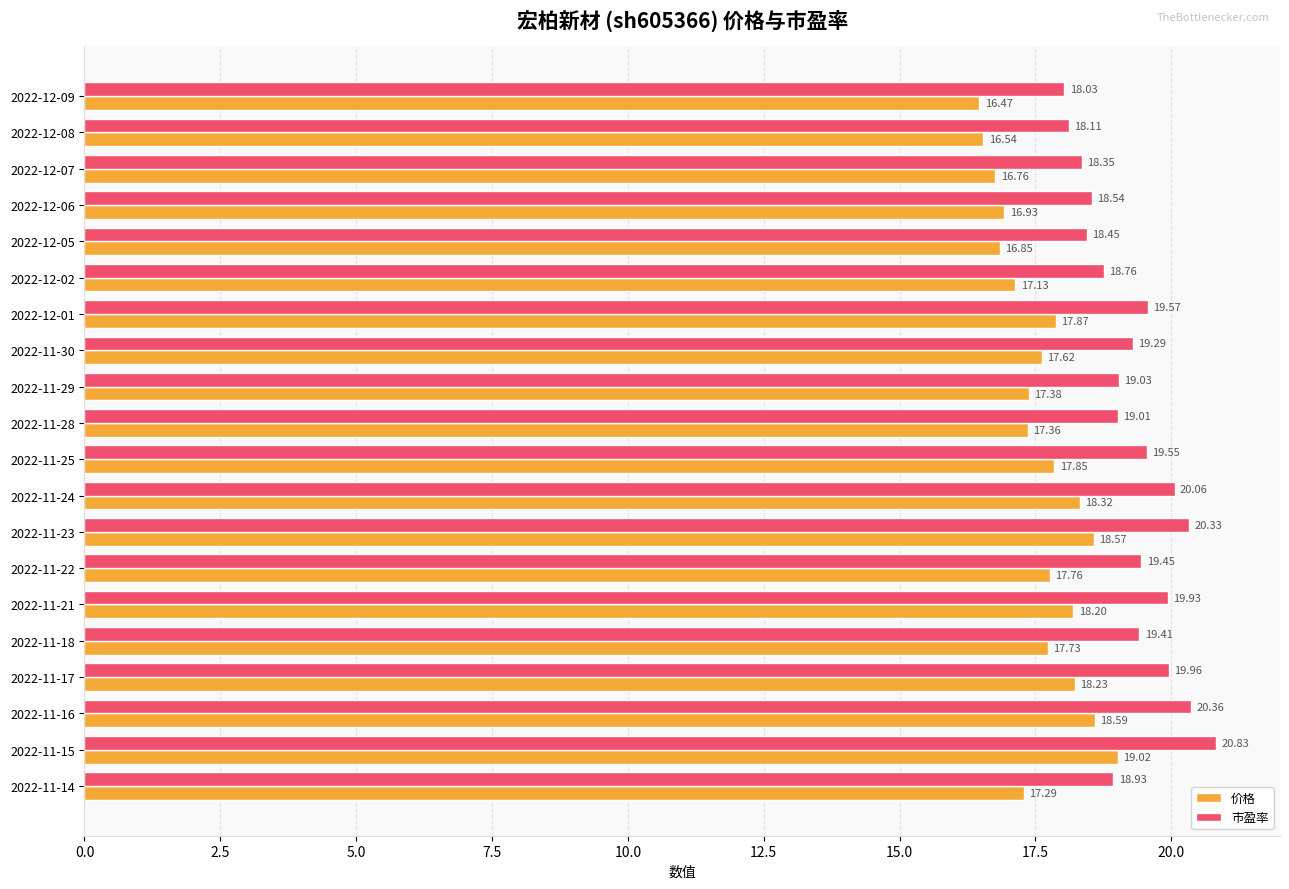

At how many categories does at least one series exceed 20?

4